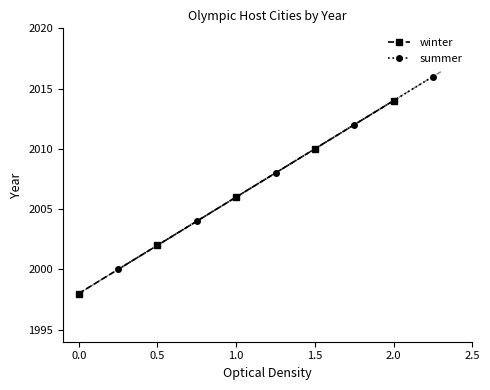

True or false: winter and summer intersect in this chart.

False